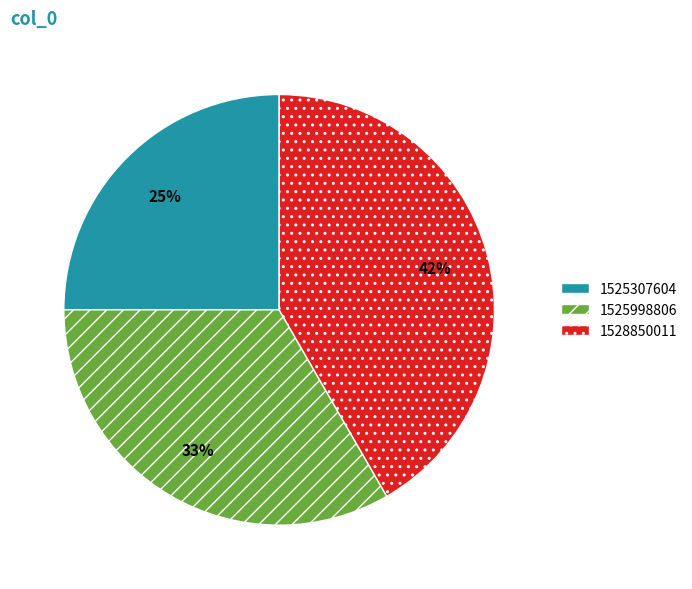

Combined, do 1525998806 and 1528850011 account for over 50%?

Yes